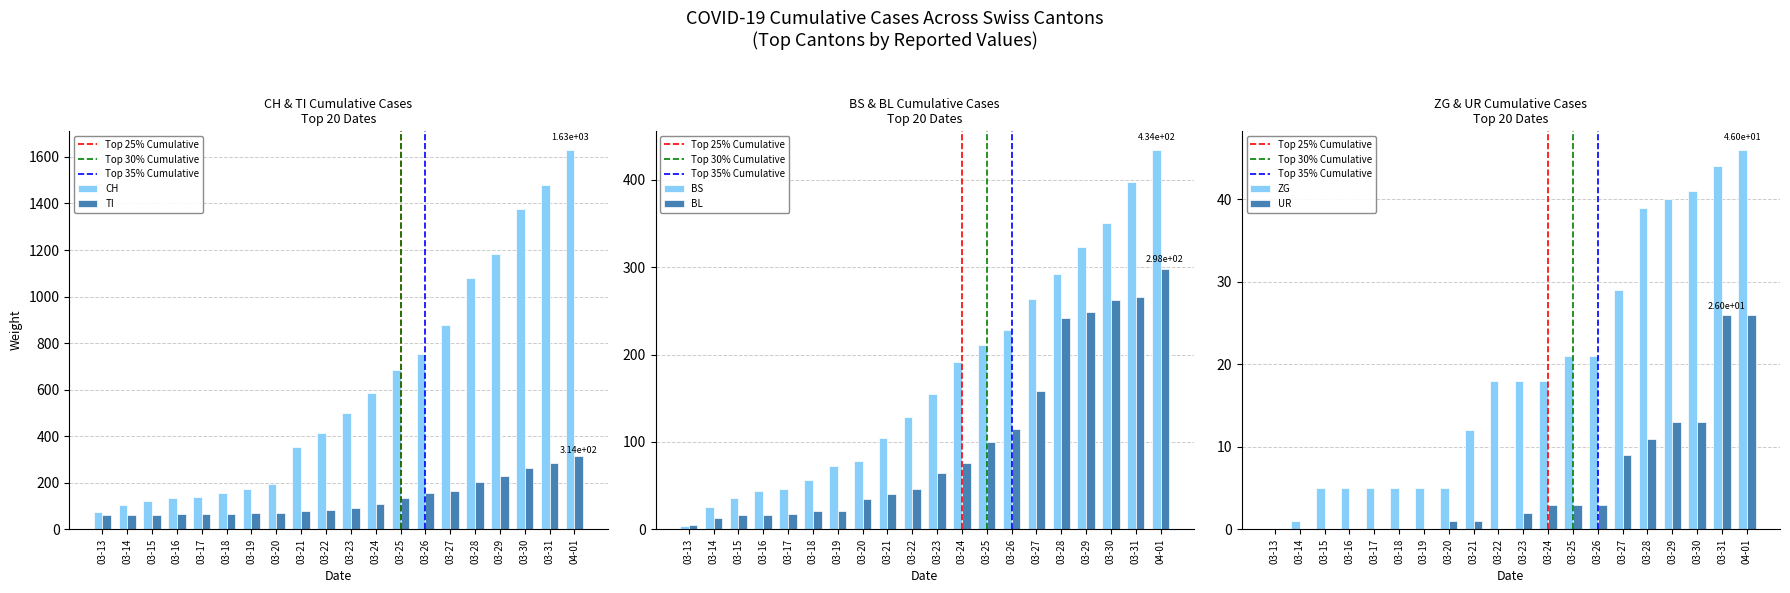

What is the highest value of the CH series?

1630